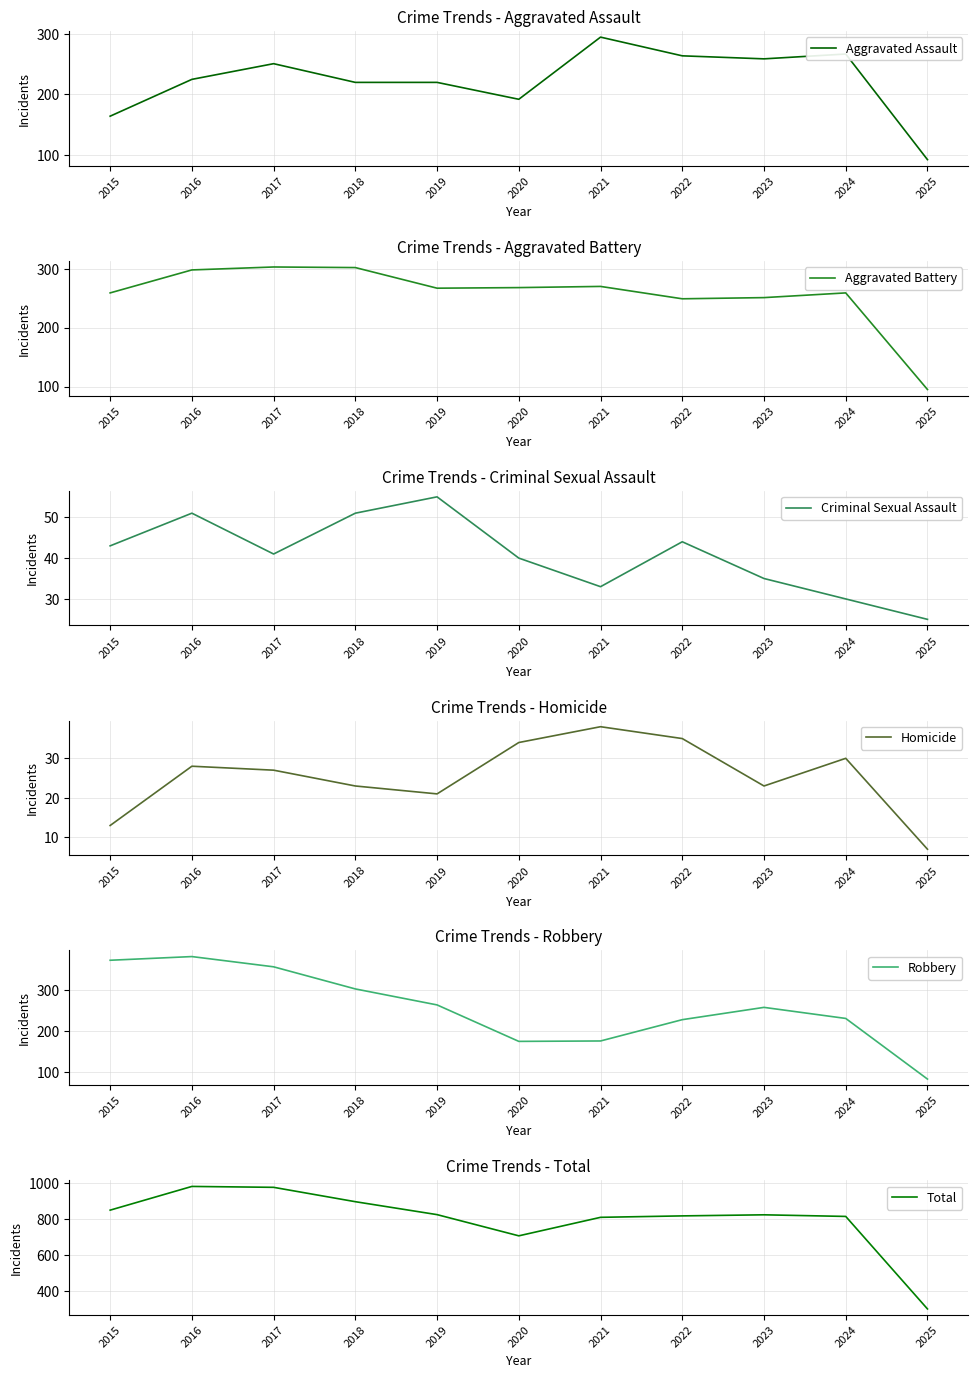

Read the Aggravated Assault value at 2016.

225